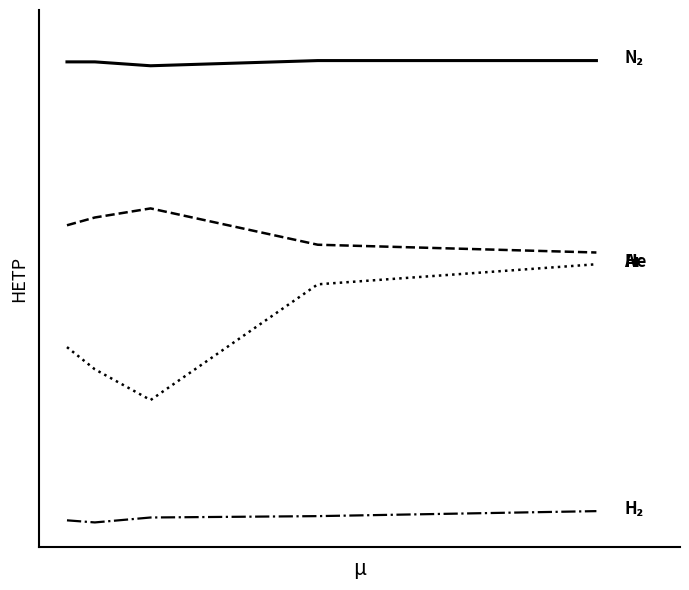

Does the chart have visible grid lines?

No